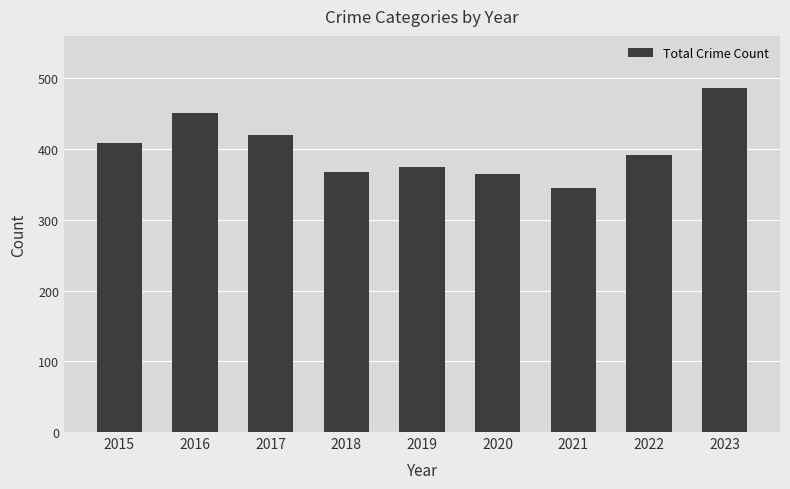

The value at 2017 is 206. True or false?

False